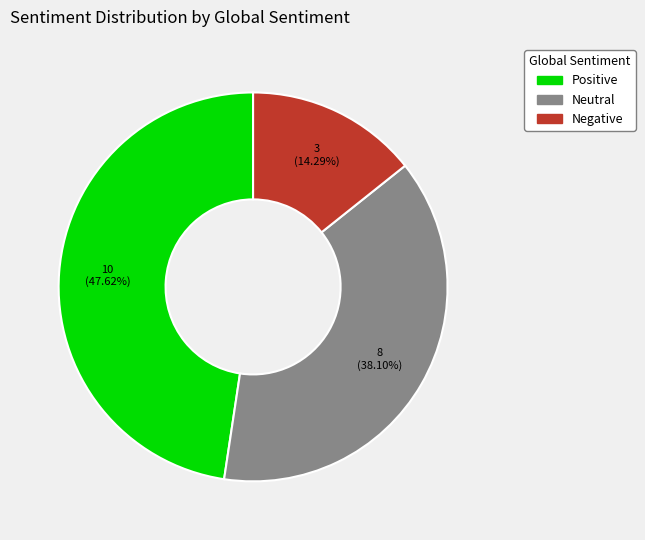

Rank the categories by value from highest to lowest.

Positive, Neutral, Negative